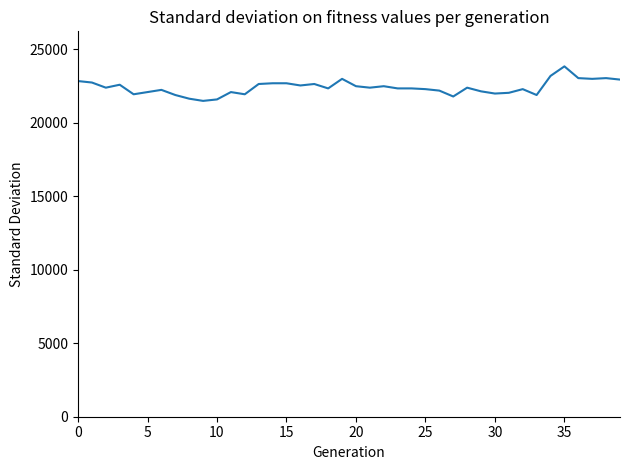

True or false: the data has more than 0 interior local peaks.

True